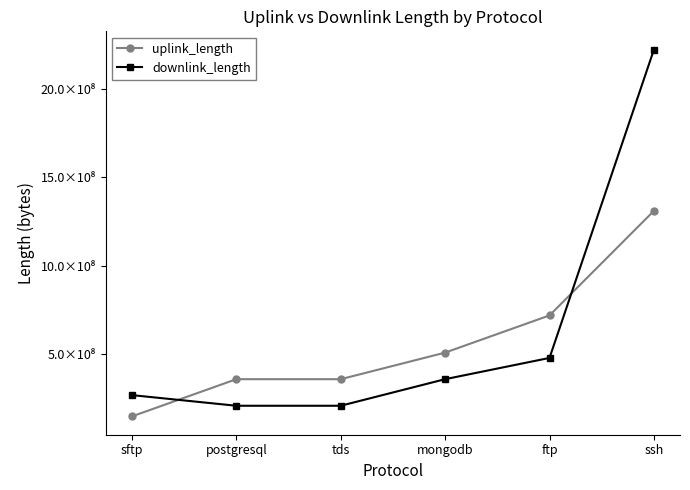

What is the value of the uplink_length point at the 1st from the left?

150024302